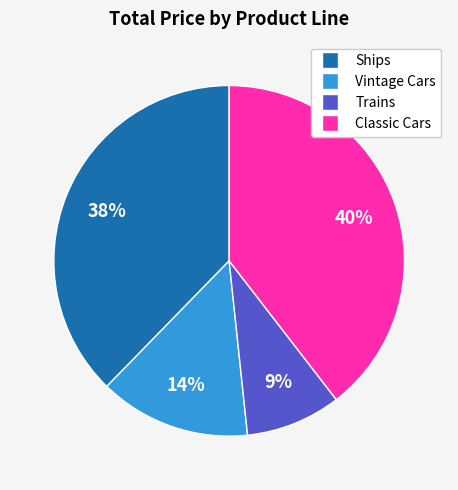

Does any single category account for the majority?

No